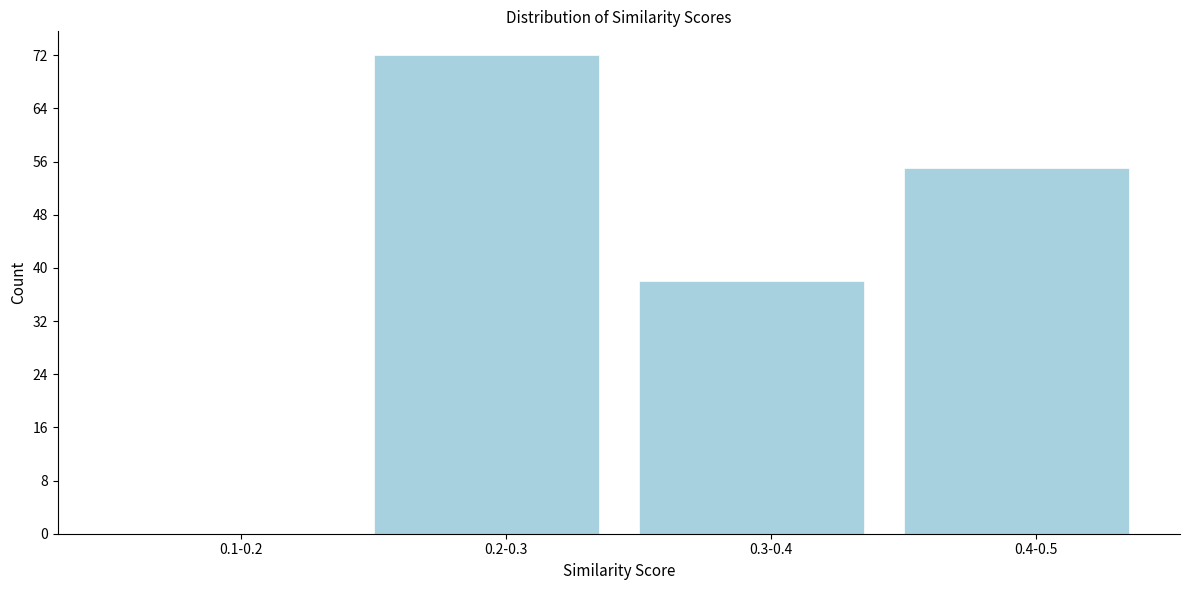

Reading left to right, extract all data points from this chart.

0.1-0.2=0	0.2-0.3=72	0.3-0.4=38	0.4-0.5=55